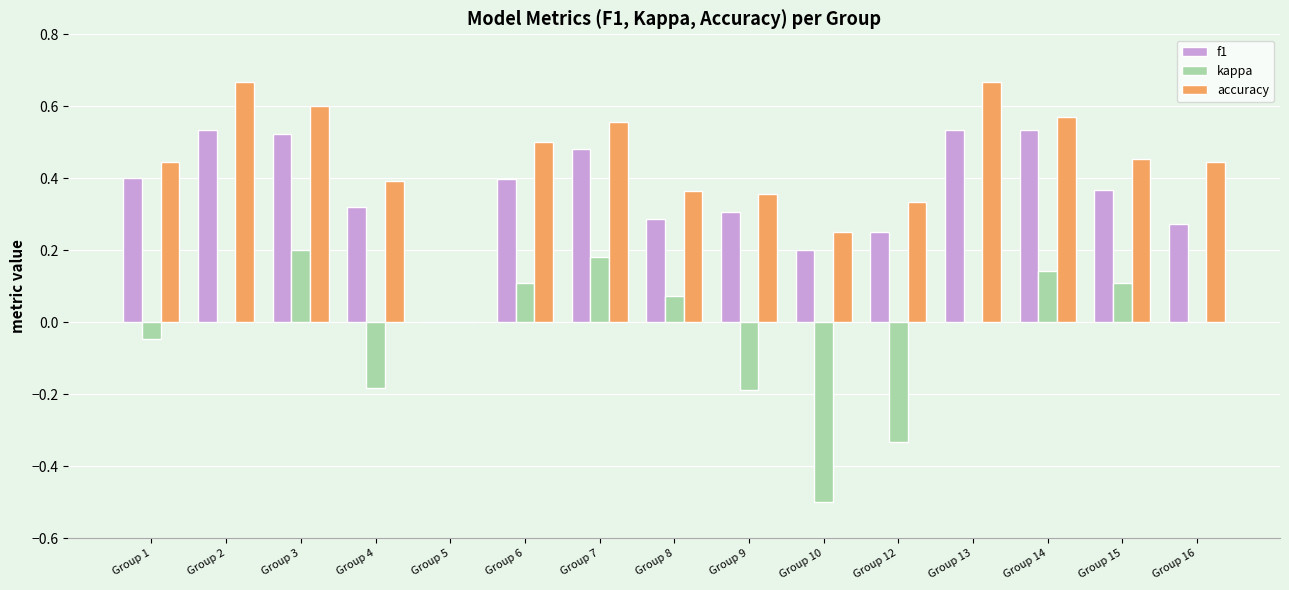

What is the total value across all series at Group 2?

1.2